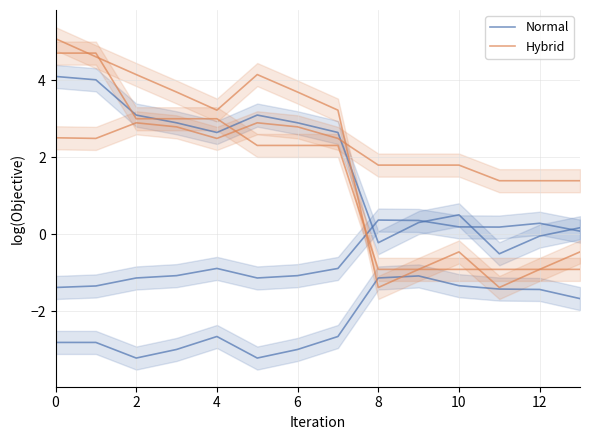

What is the greatest value displayed?

5.1